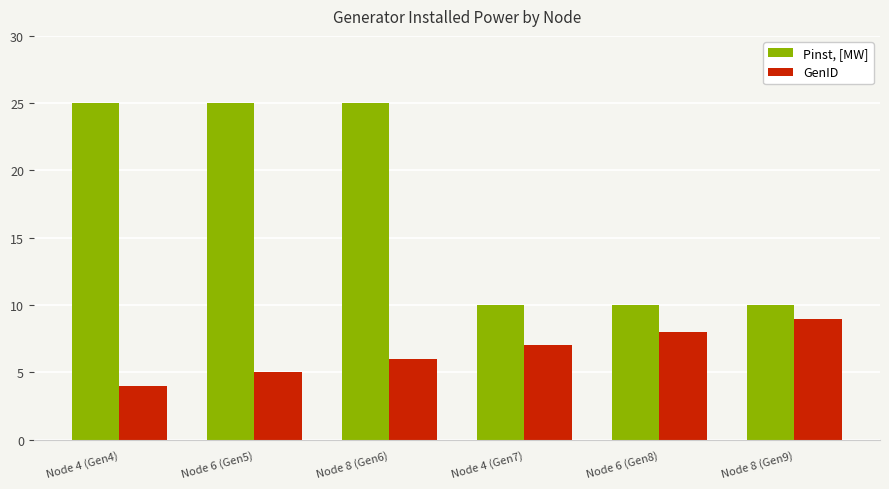

What is the total value across all series at Node 6 (Gen8)?

18